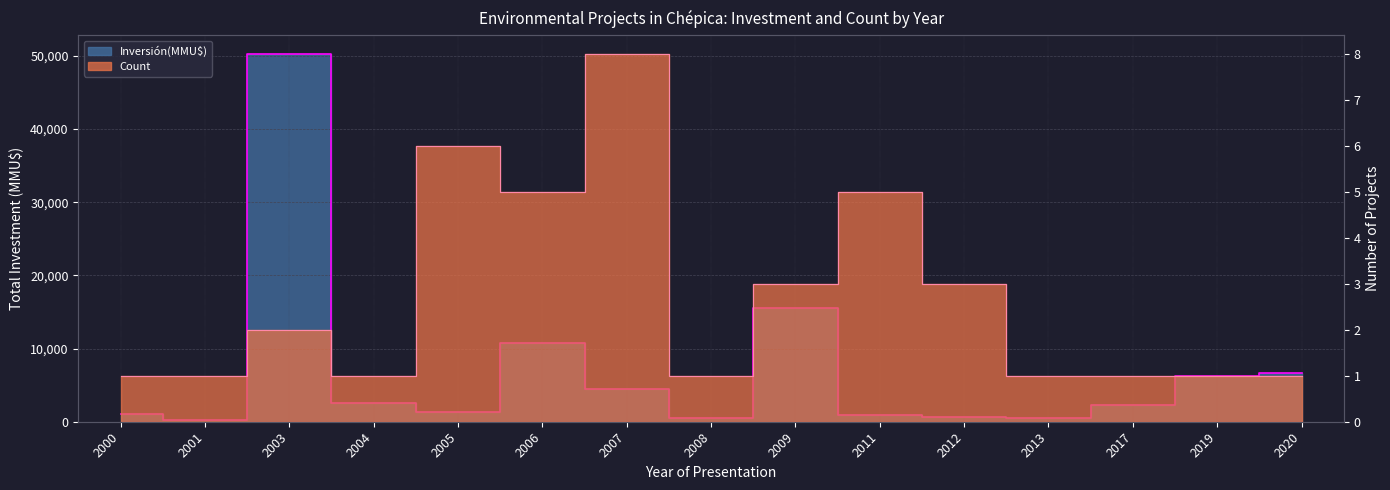

What is the difference between the Count values at 2000 and 2009?

2